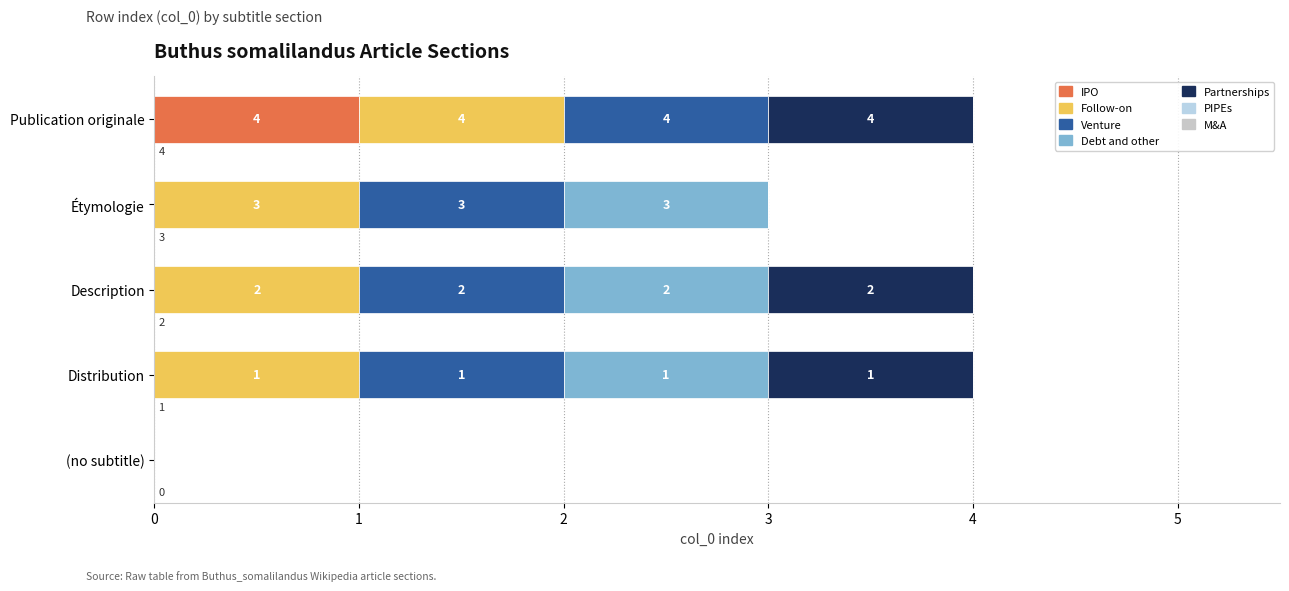

What is the label of the 1st bar from the right?

Publication originale